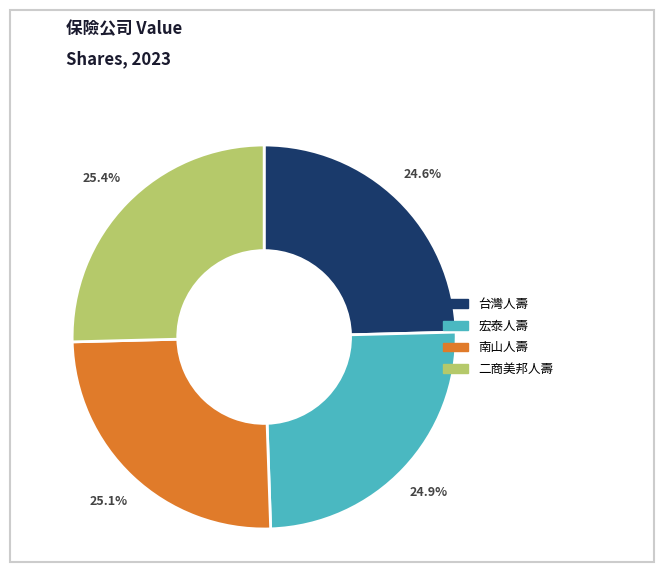

Is there any slice that represents more than half of the pie?

No